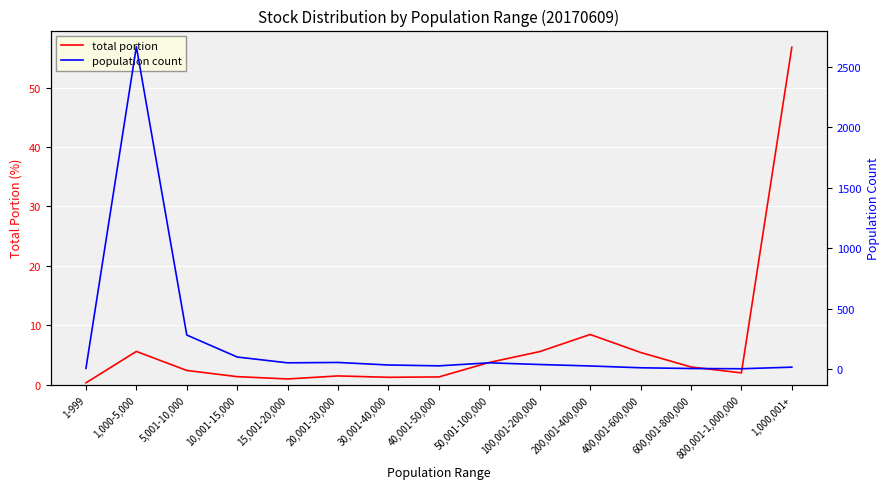

At how many categories does at least one series exceed 1373?

1